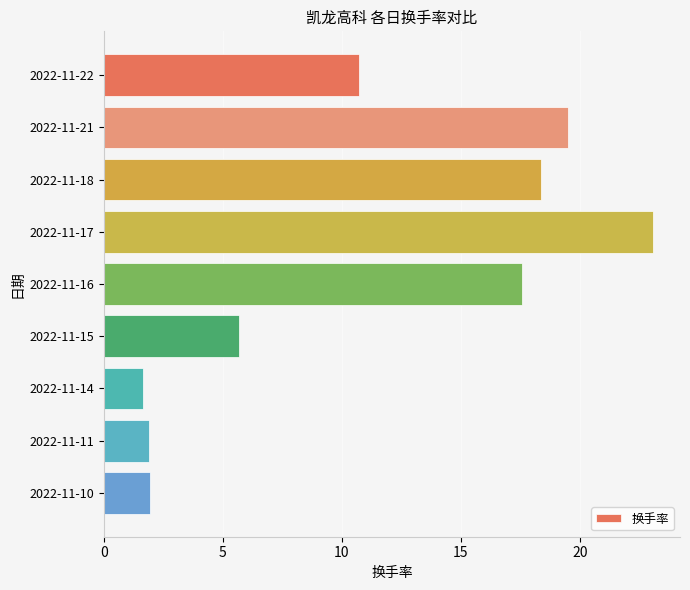

What is the difference between the second highest and minimum values?

17.9